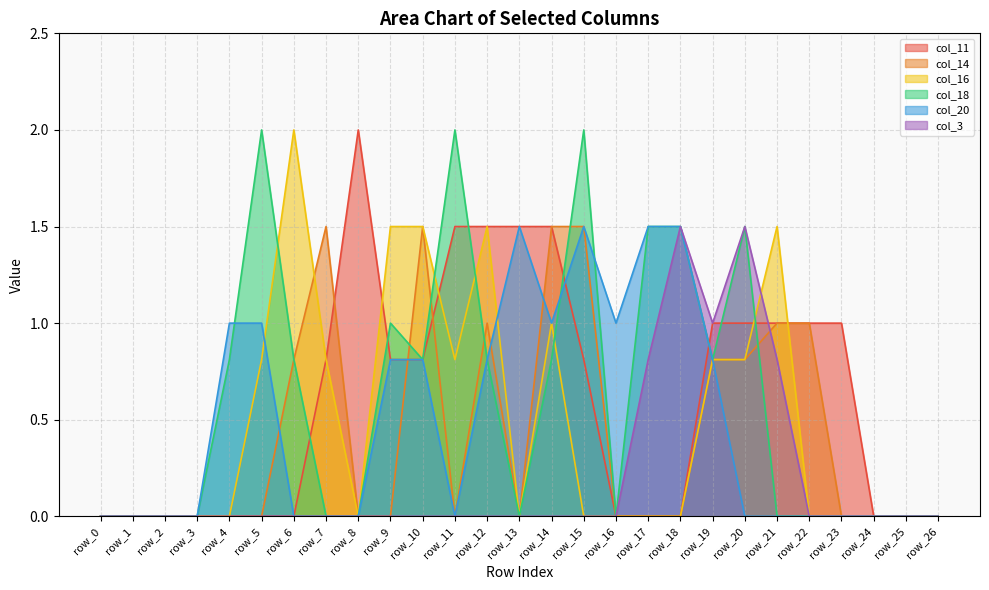

Which category has the lowest value across all series?

row_0